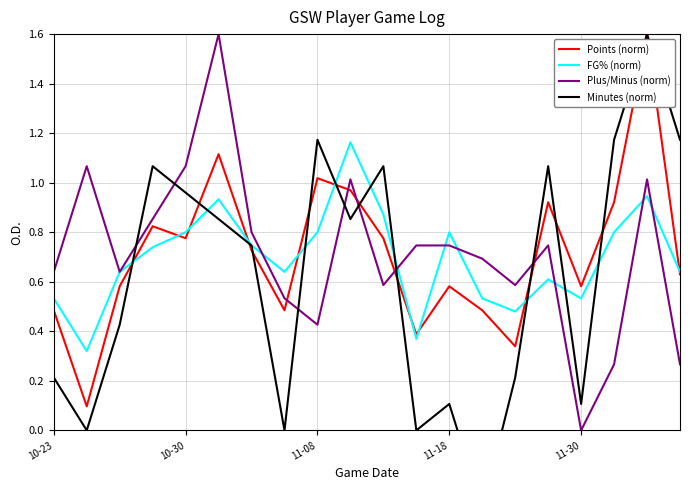

What position from the left is 13?

14